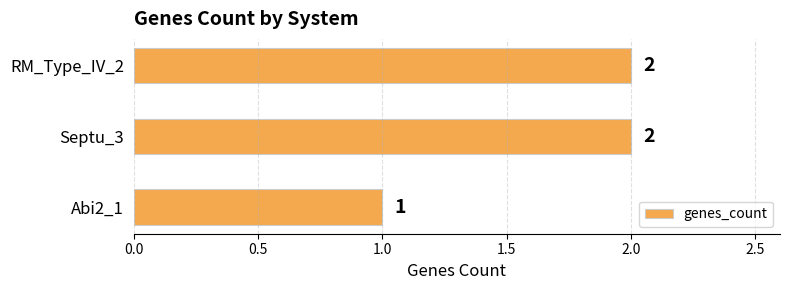

At which label is the value closest to 1?

Abi2_1